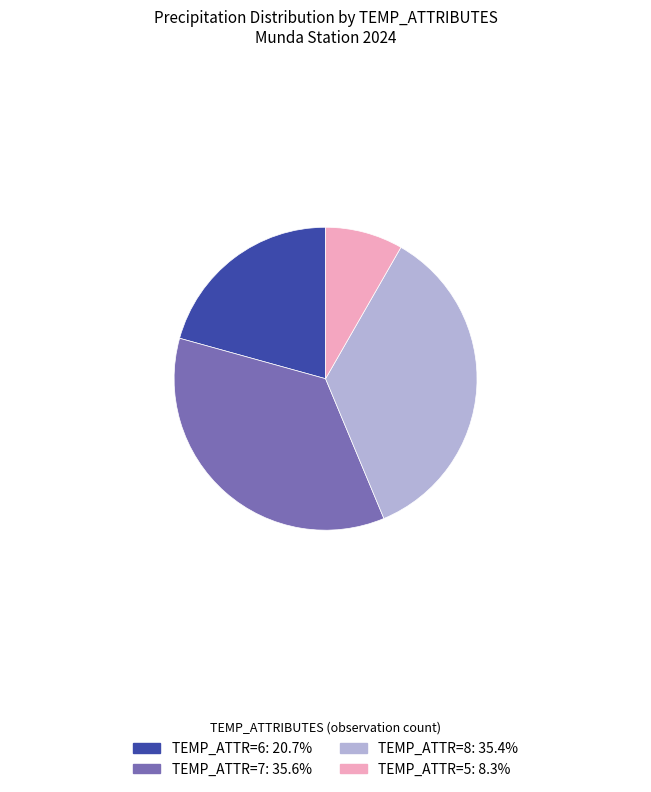

Is there a majority slice in this chart?

No